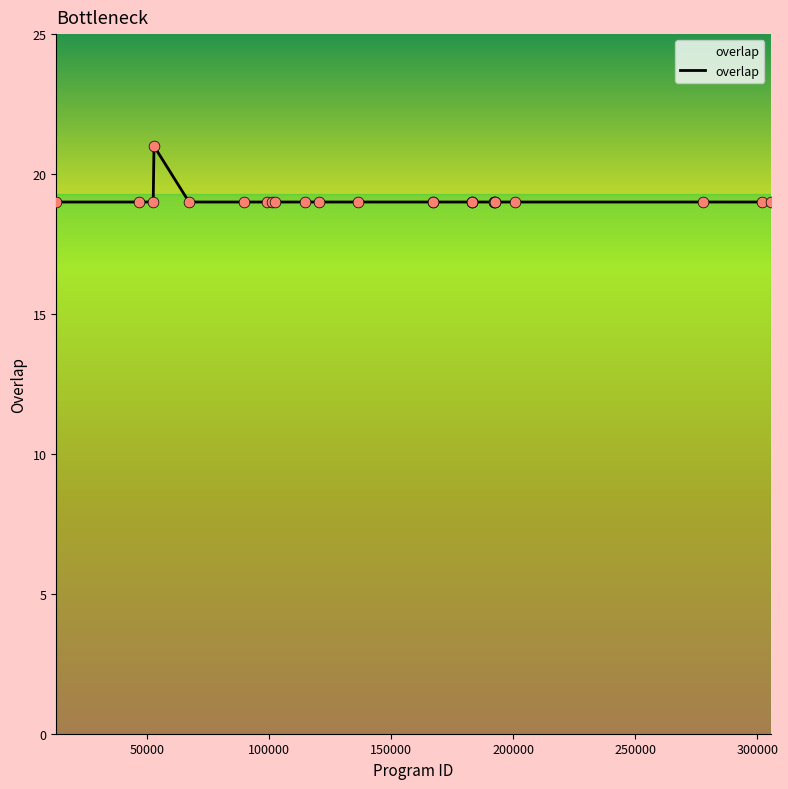

What is the minimum value shown in the chart?

19